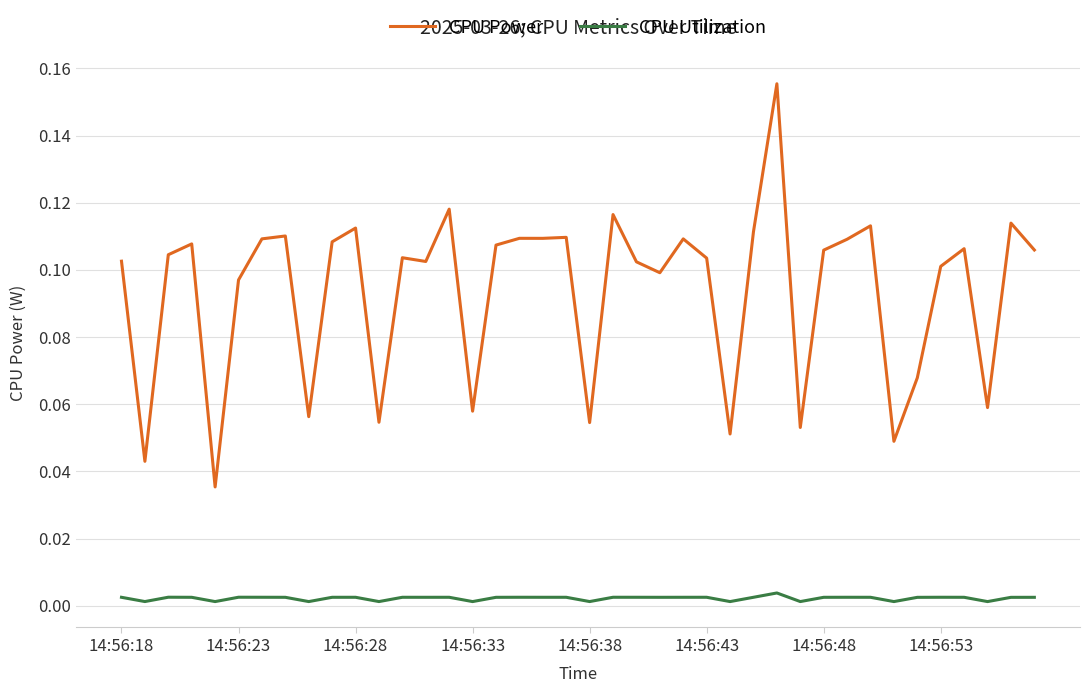

Which series has the largest total across all categories?

CPU Power